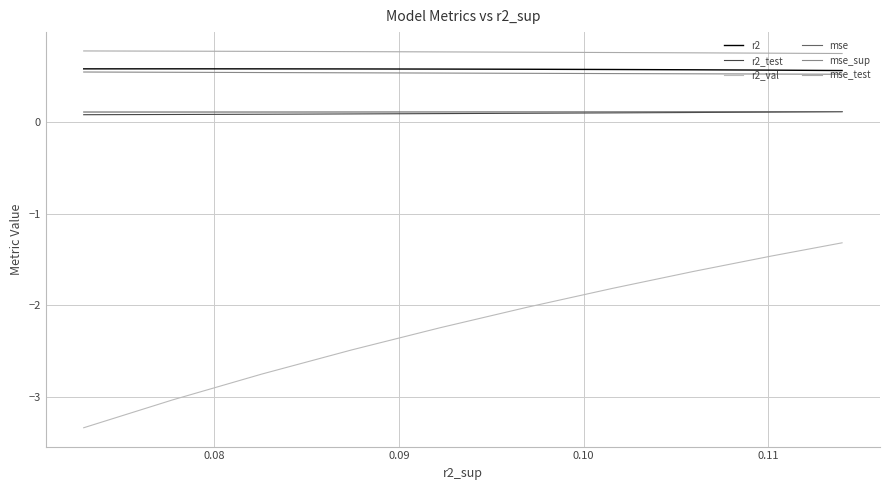

True or false: mse and mse_test cross at least once.

False